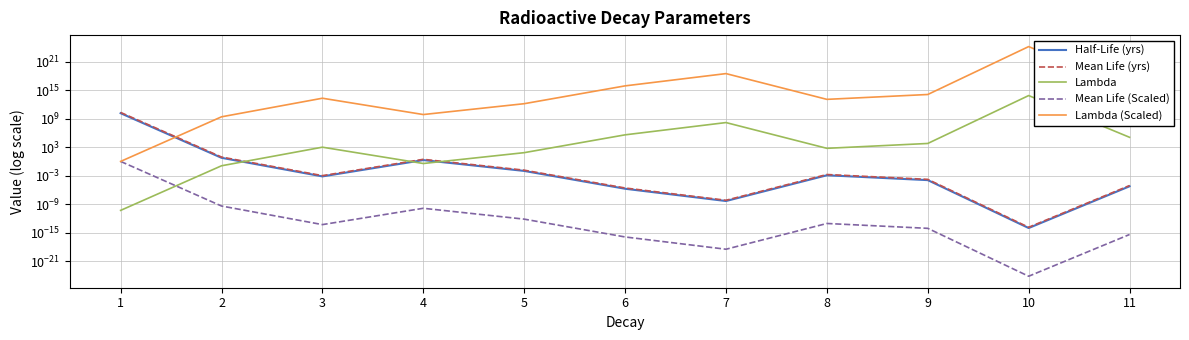

How many lines are shown in the chart?

5